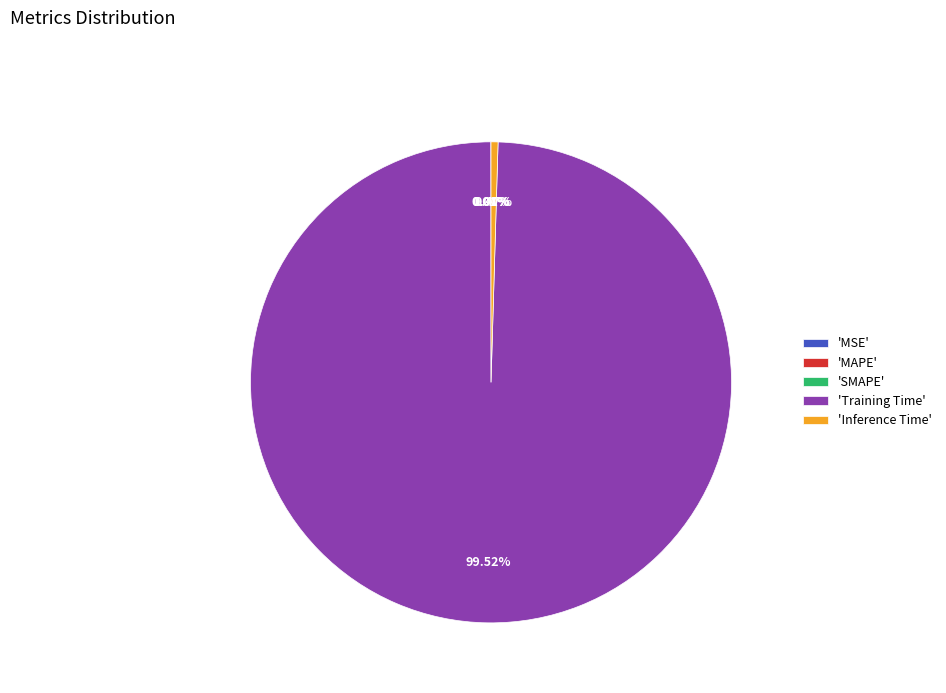

What is the majority slice?

'Training Time'